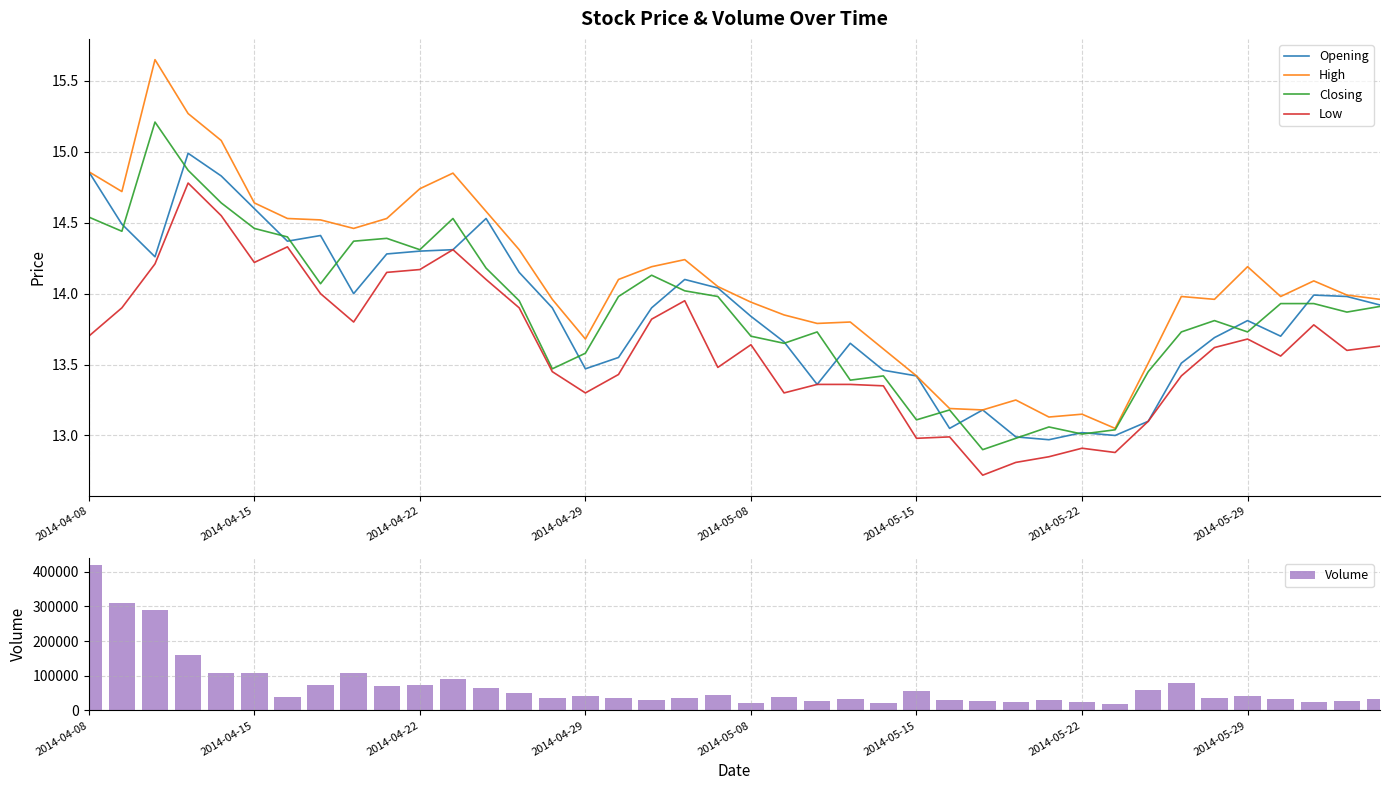

True or false: Low and High intersect in this chart.

False